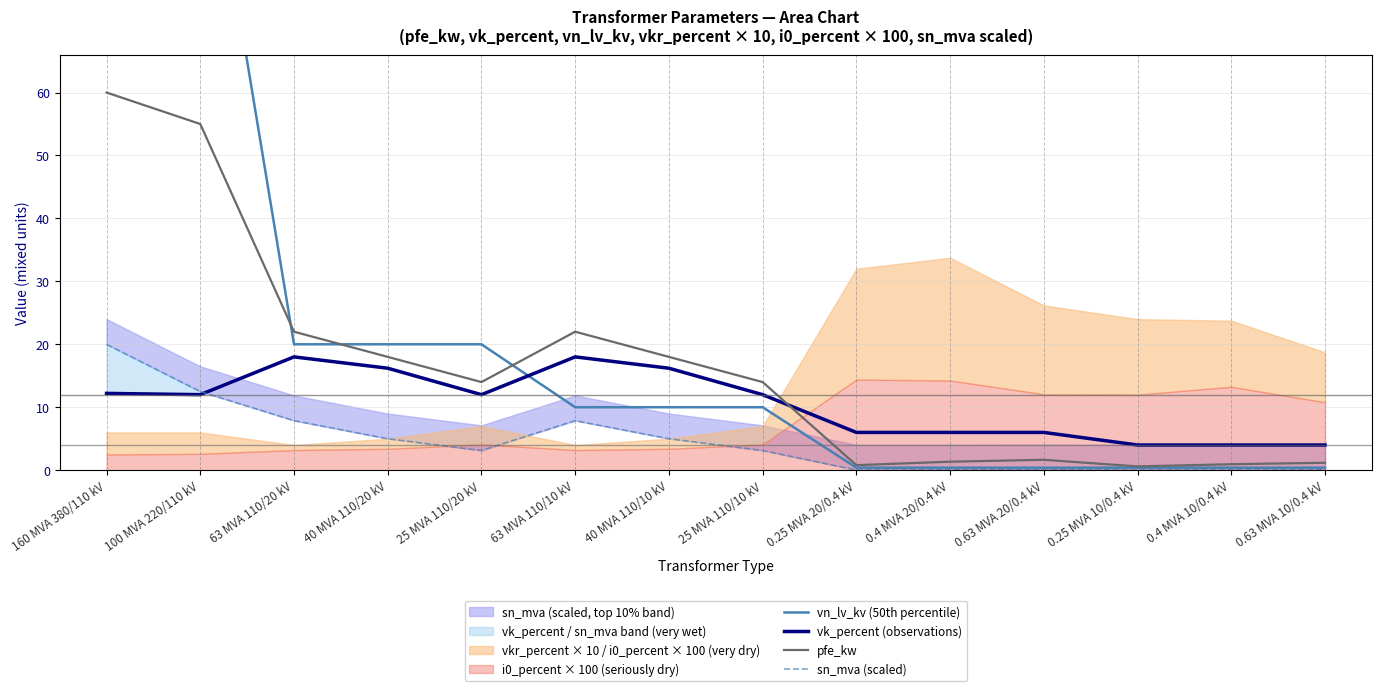

What is the sum of the vk_percent (observations) values at 0.25 MVA 20/0.4 kV and 0.4 MVA 10/0.4 kV?

10.0